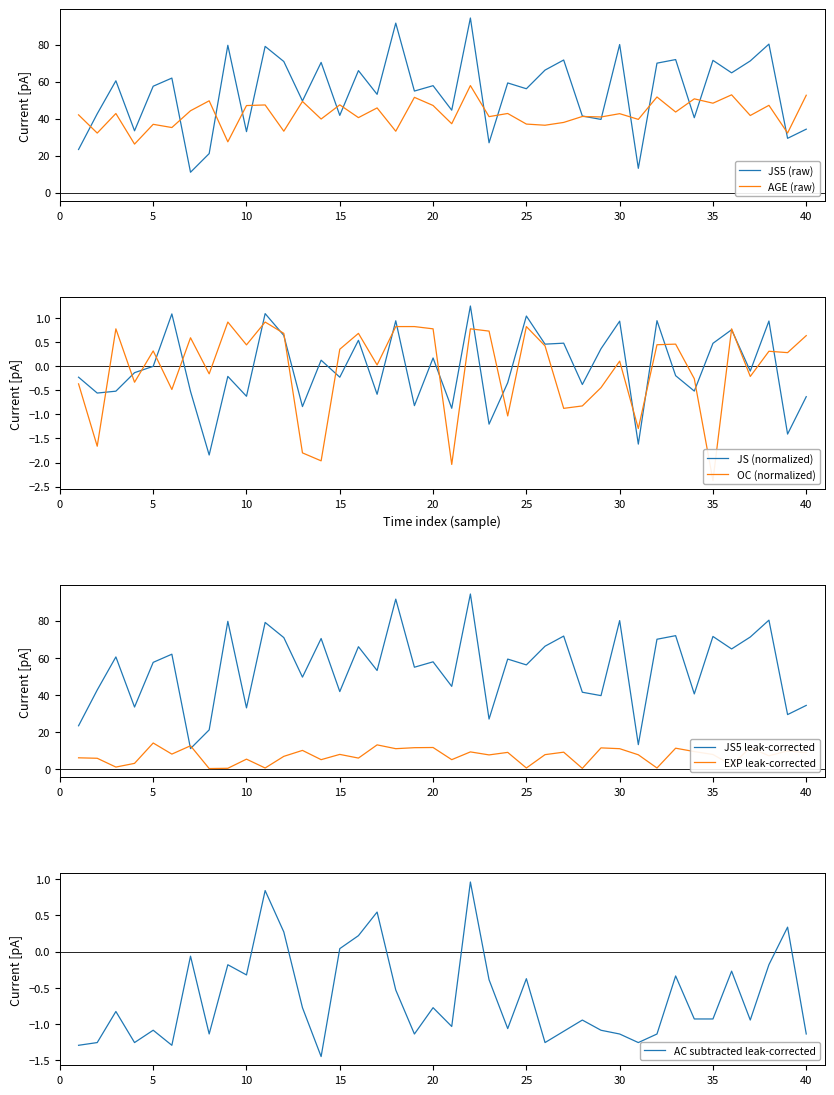

Does the chart display data point markers on the line(s)?

No